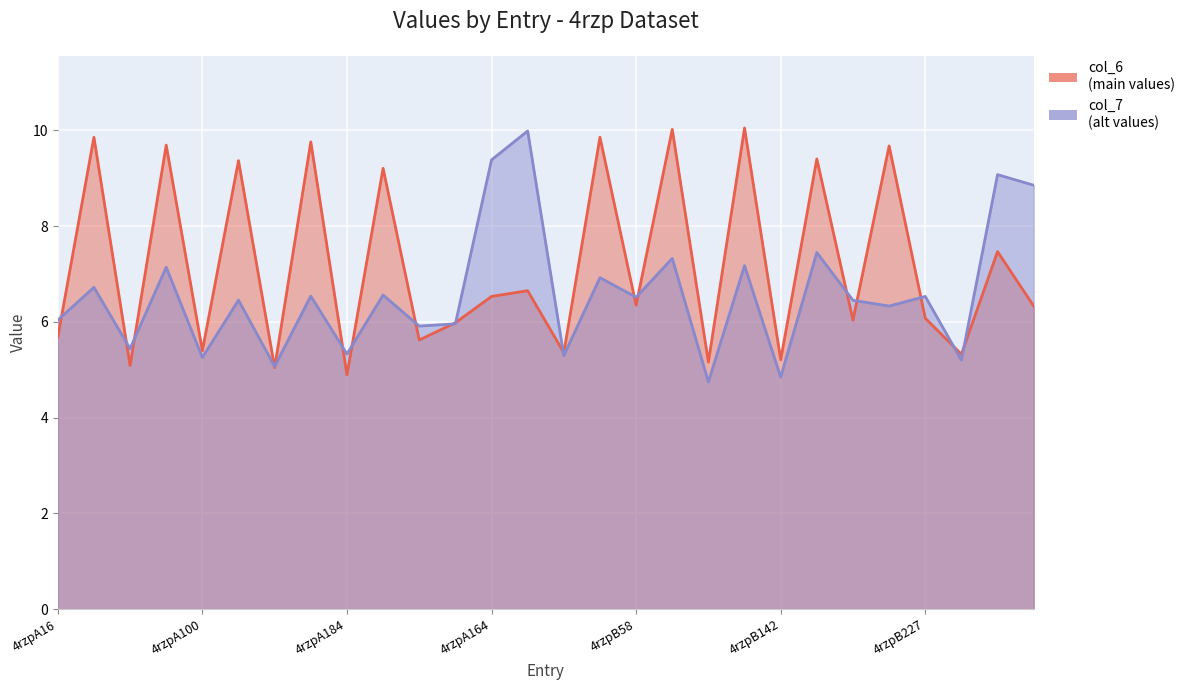

What is the average value of the col_7 series?

6.6